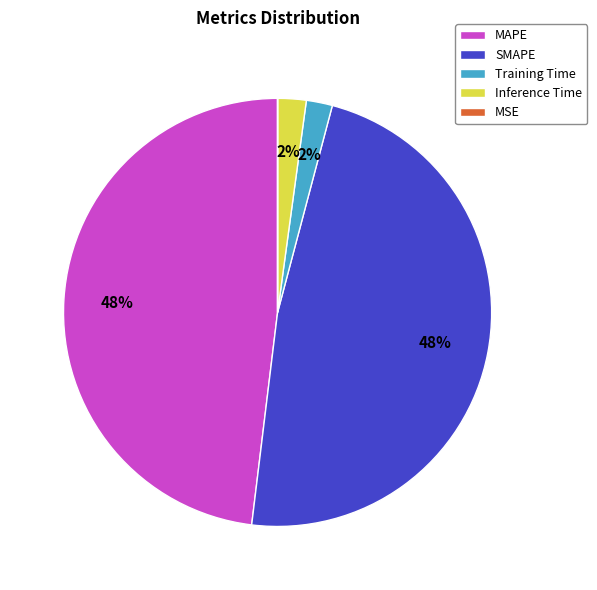

To the nearest percent, what is the difference between the largest and smallest slice percentages?

48%